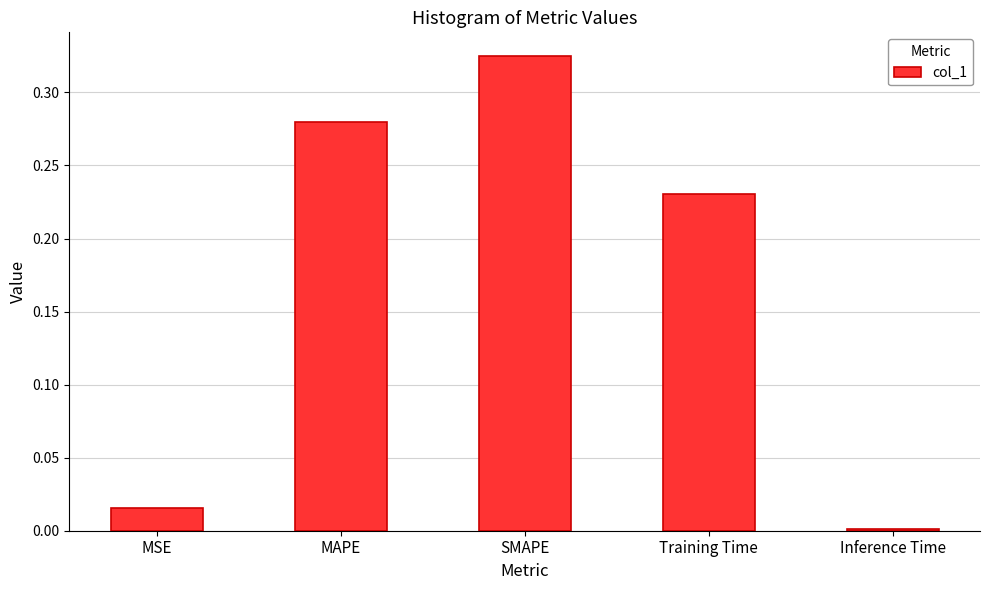

How many distinct data groups are displayed?

1